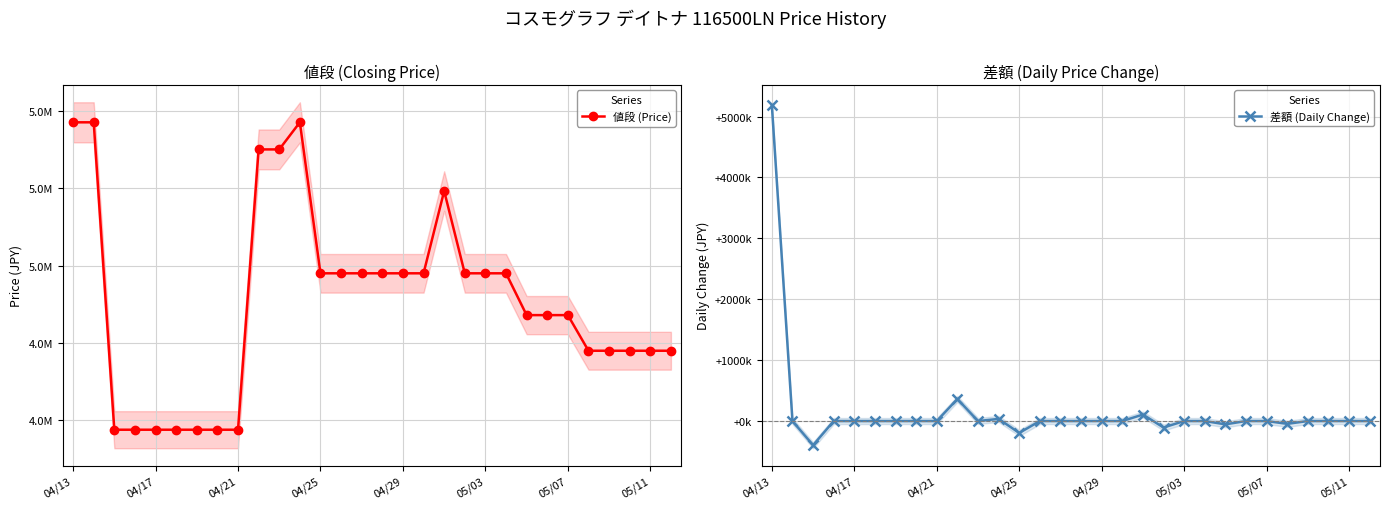

The value of 値段 (Price) at 05/03 is 1278538. True or false?

False